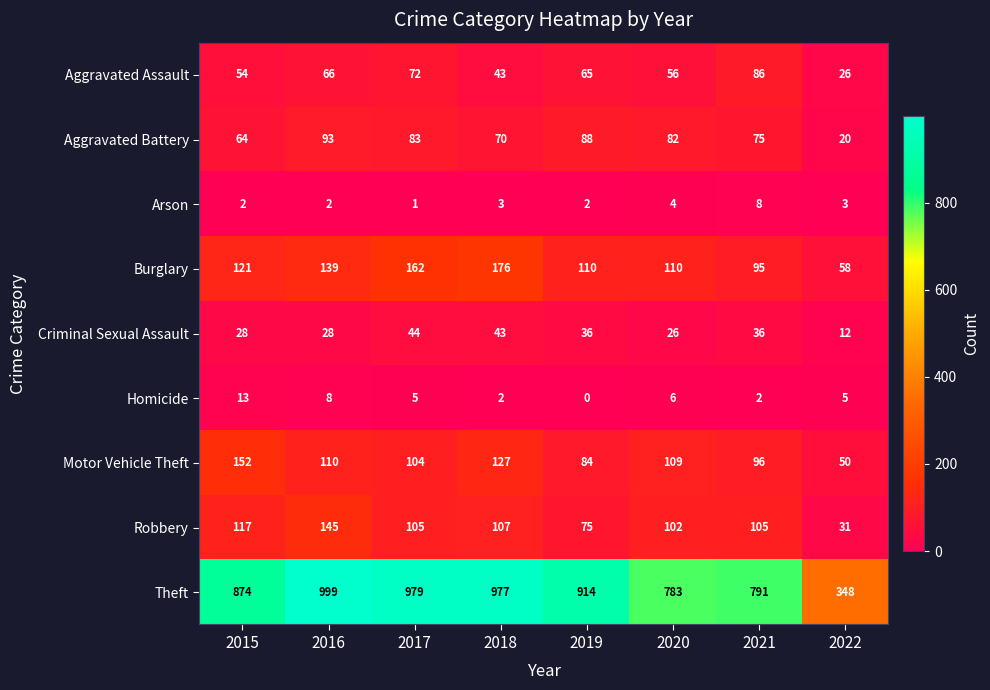

At which label does Aggravated Assault first exceed 65?

2016